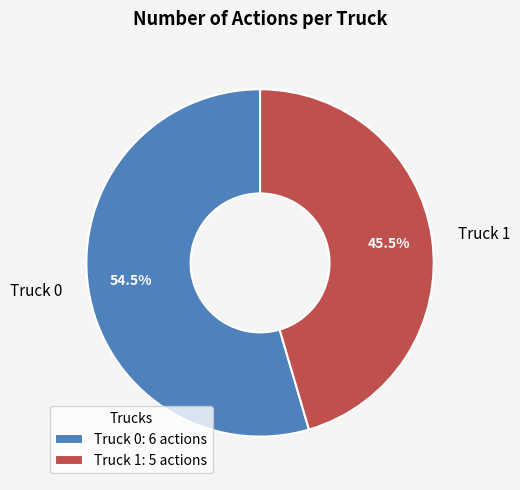

Rank the categories by value from lowest to highest.

Truck 1, Truck 0